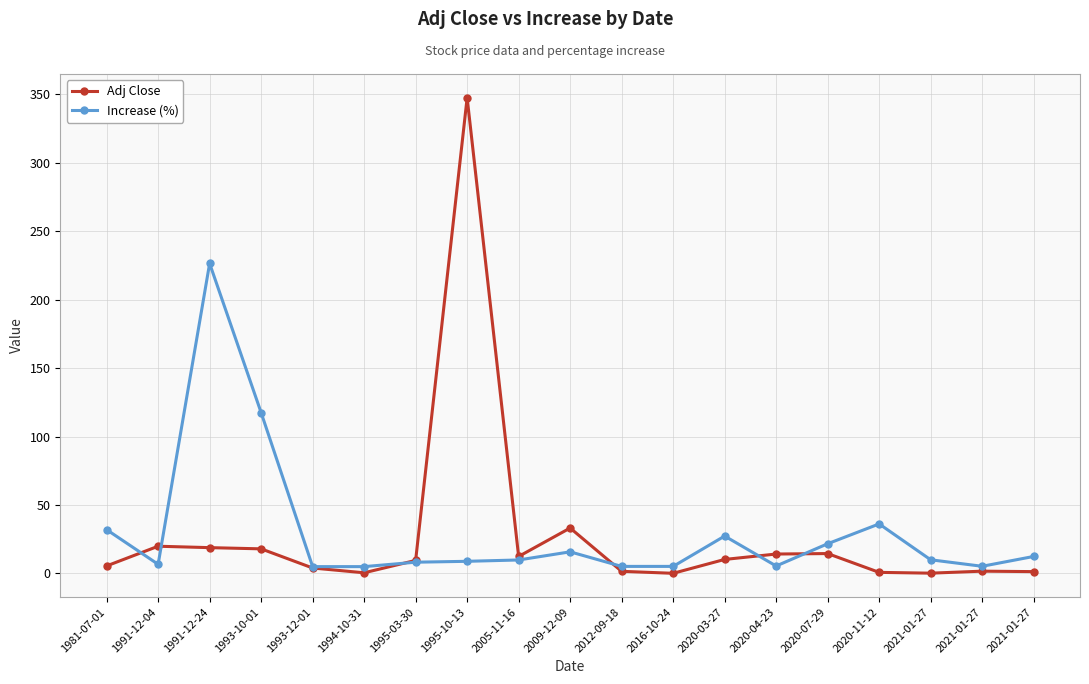

True or false: Increase (%) has more than 1 interior local peaks.

True